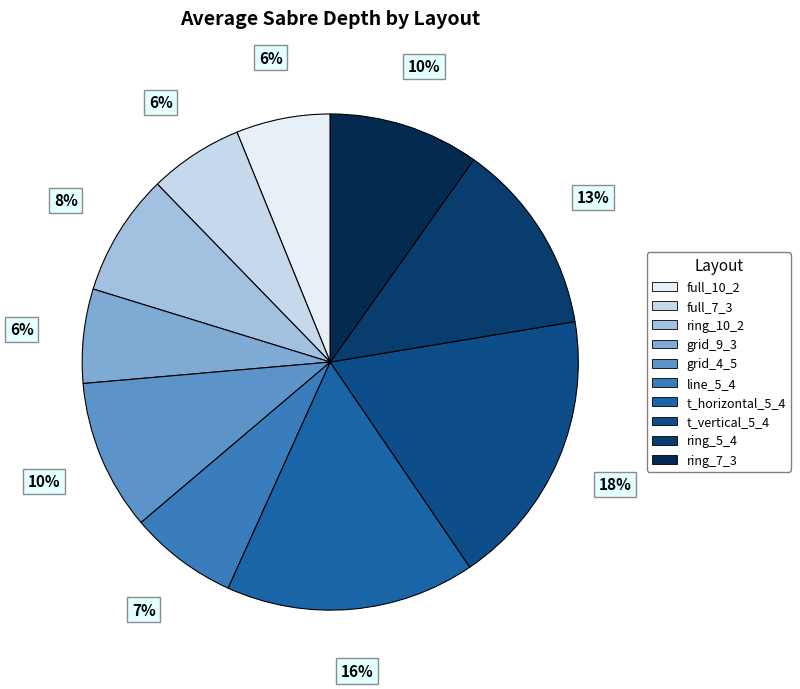

True or false: grid_9_3 accounts for 1% of the total.

False